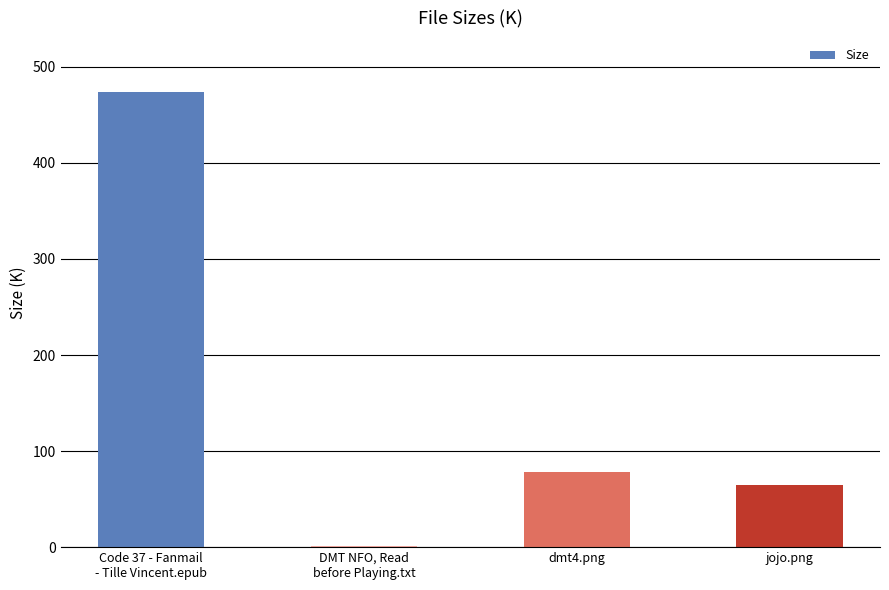

Are the bars grouped side by side (vs. stacked)?

No